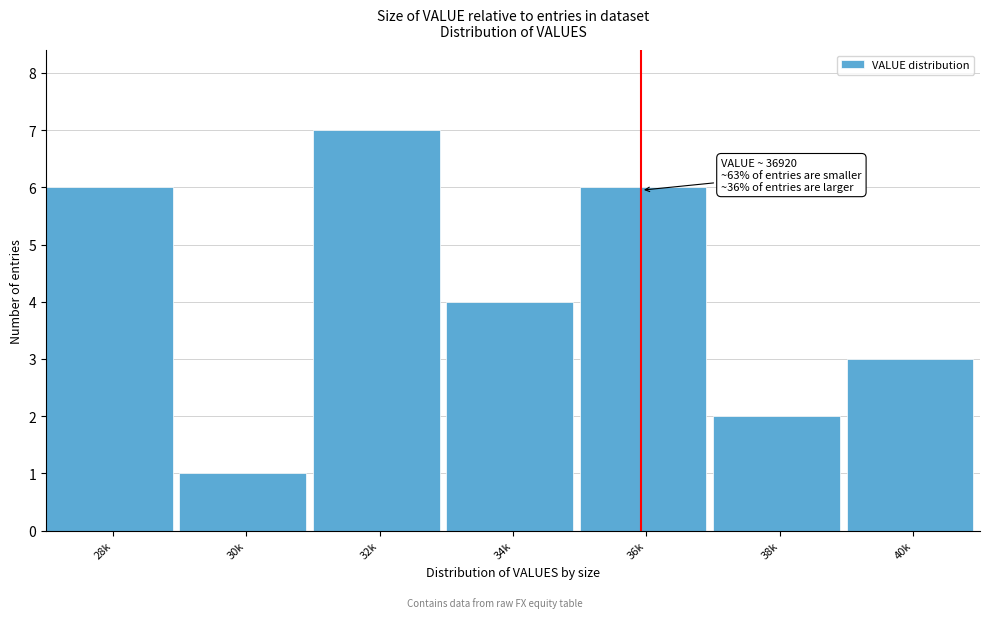

Reading right to left, transcribe all the data shown in this chart.

3	2	6	4	7	1	6